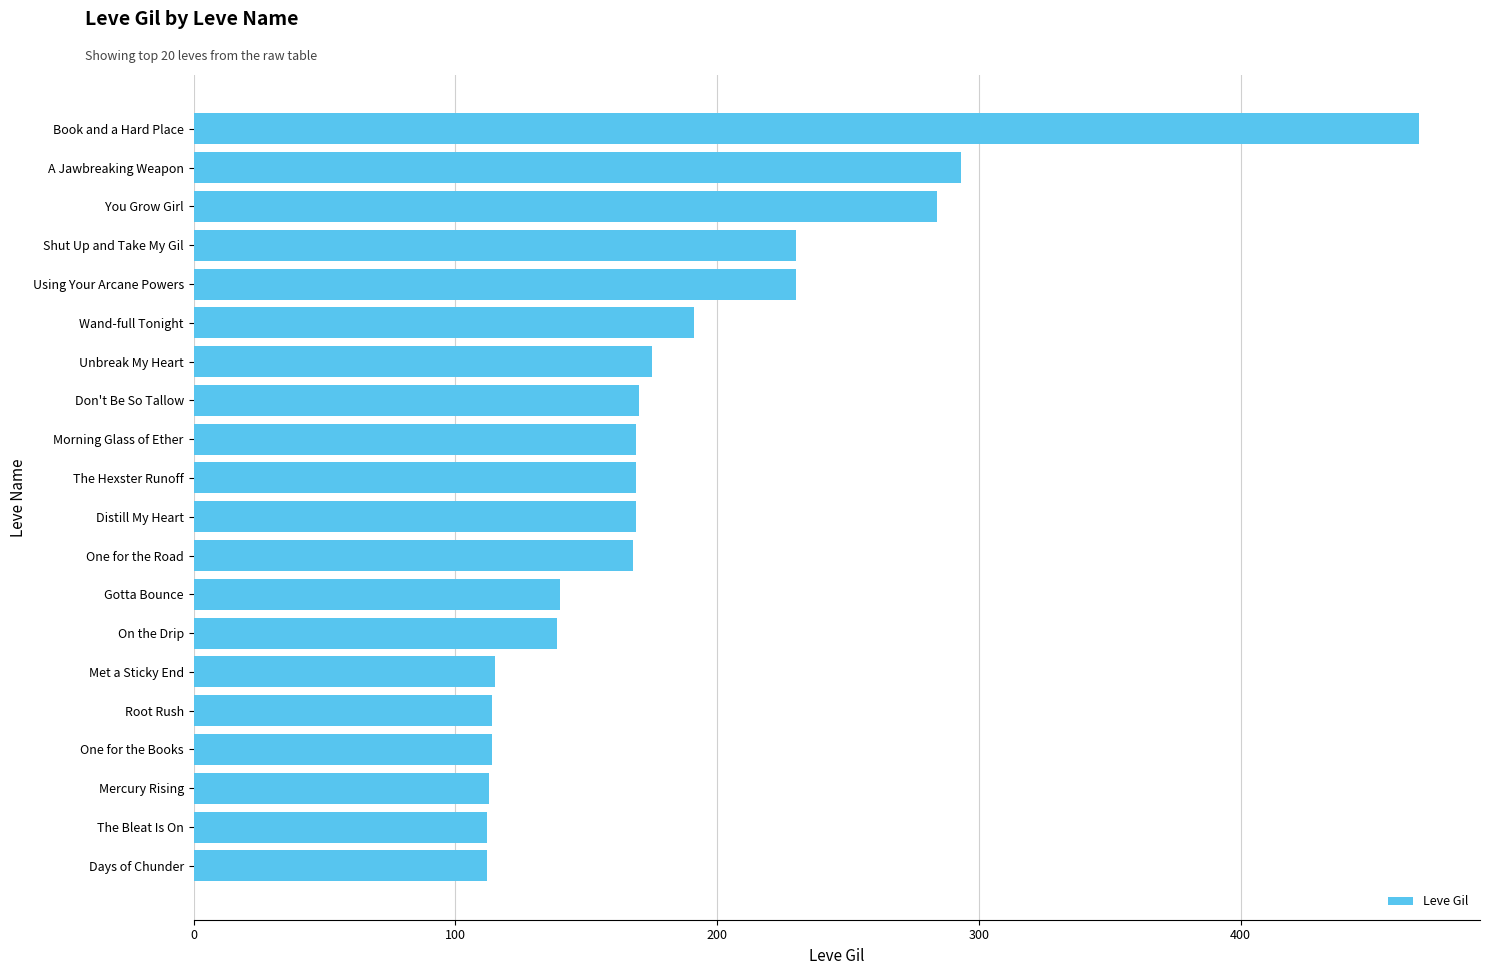

Between Gotta Bounce and One for the Road, which is larger?

One for the Road